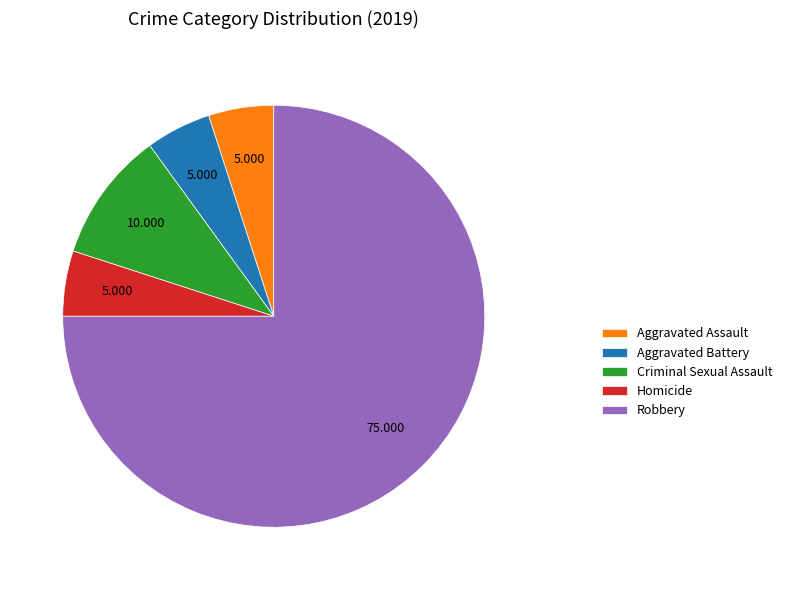

Which has a higher value, Criminal Sexual Assault or Homicide?

Criminal Sexual Assault